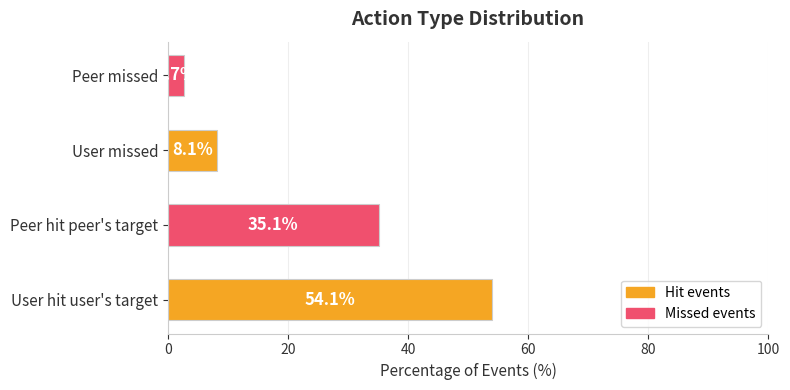

What is the difference between the second highest and second lowest values?

27.0